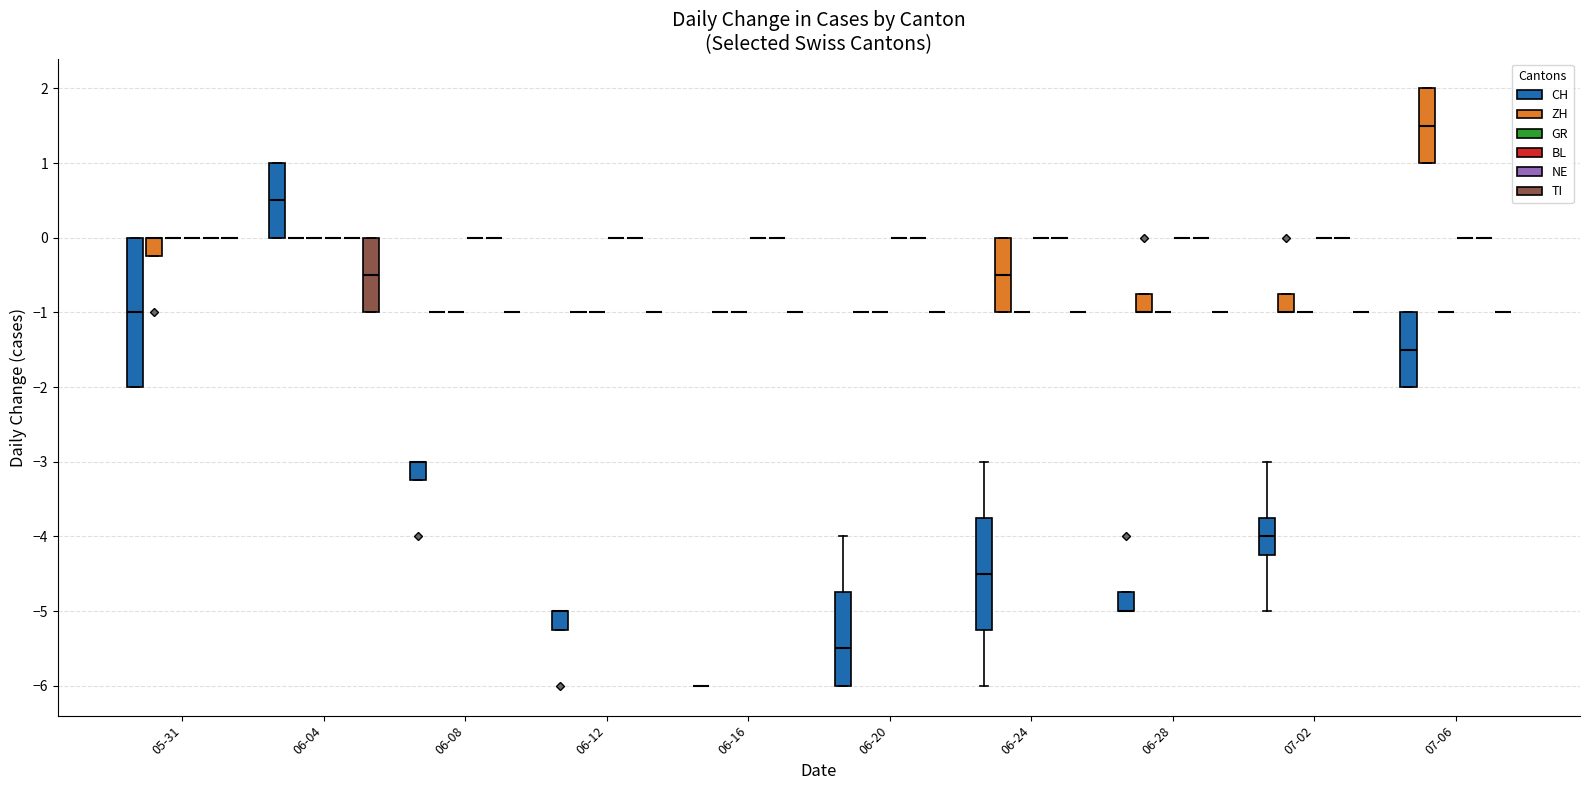

At 2020-06-14, list the series in order from largest to smallest.

BL, NE, ZH, GR, TI, CH